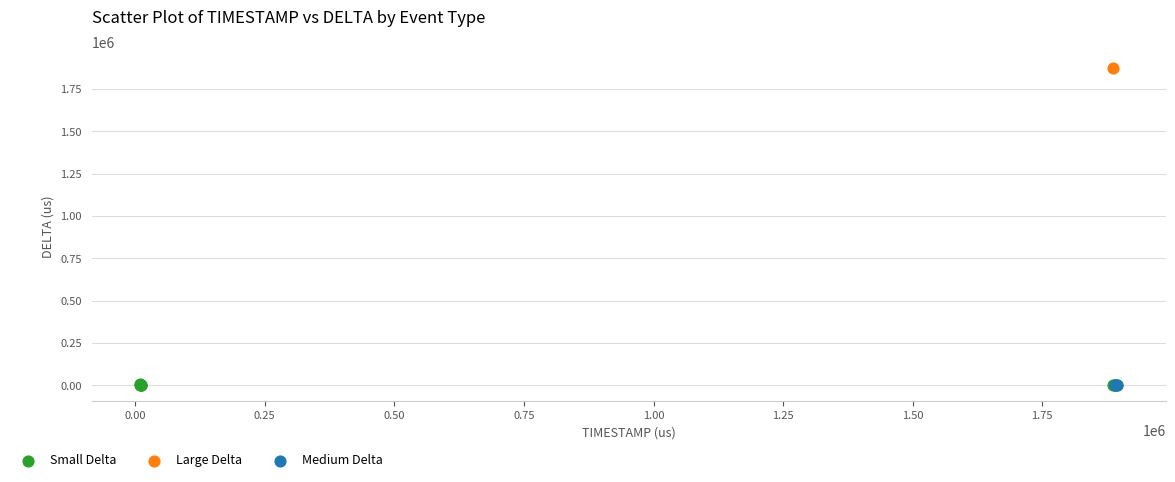

What are all the series names shown in the legend?

Small Delta, Large Delta, Medium Delta